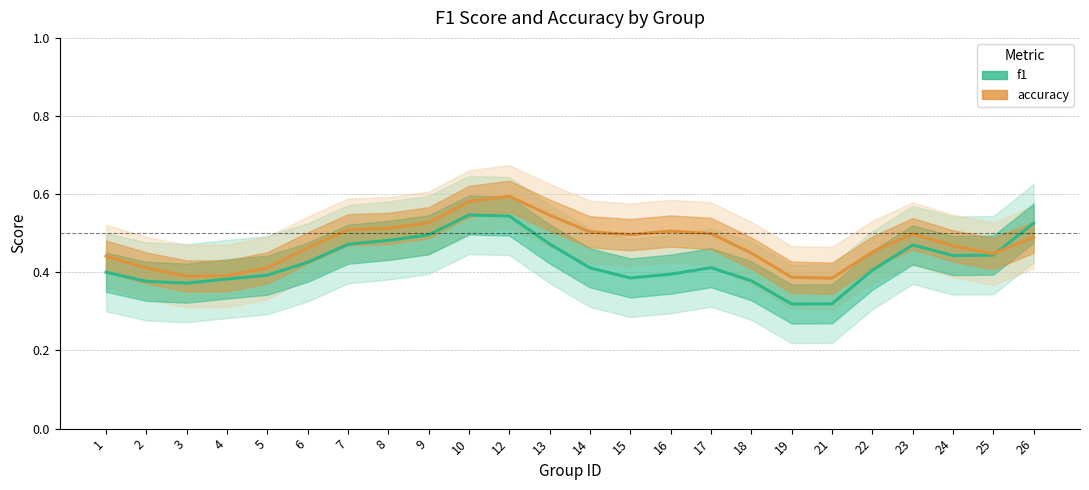

Where is the first local maximum for accuracy?

12